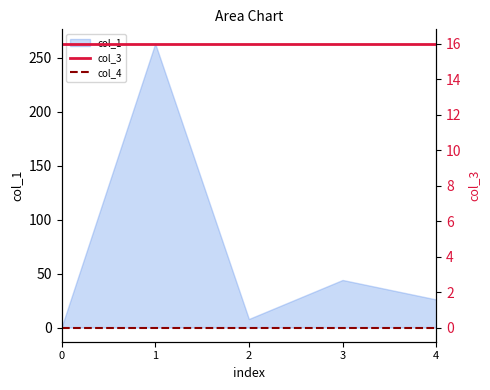

True or false: col_4 has more than 0 interior local peaks.

False